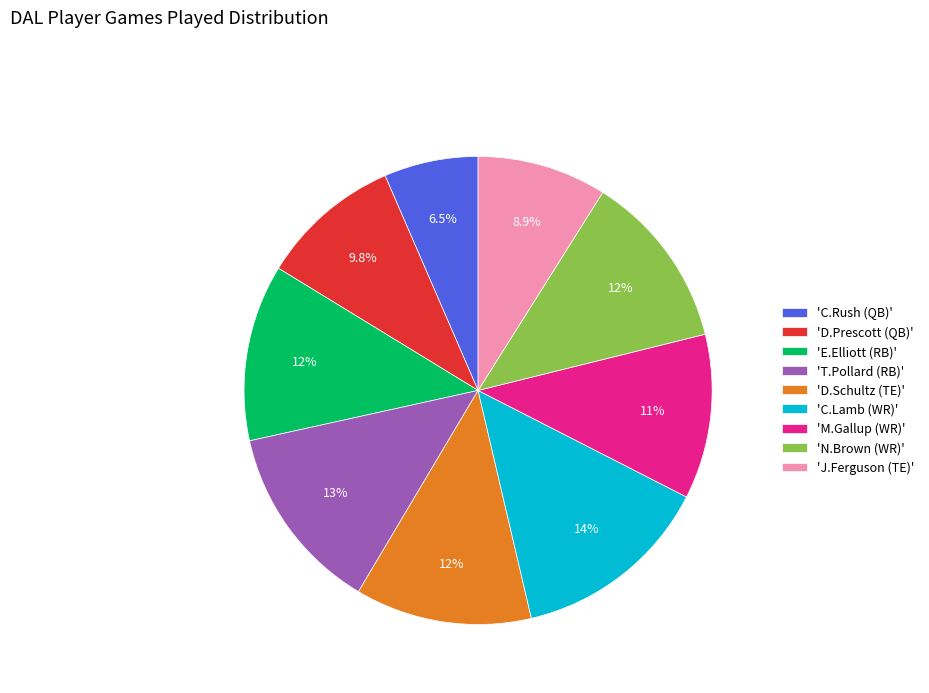

Which slice is the largest?

'C.Lamb (WR)'